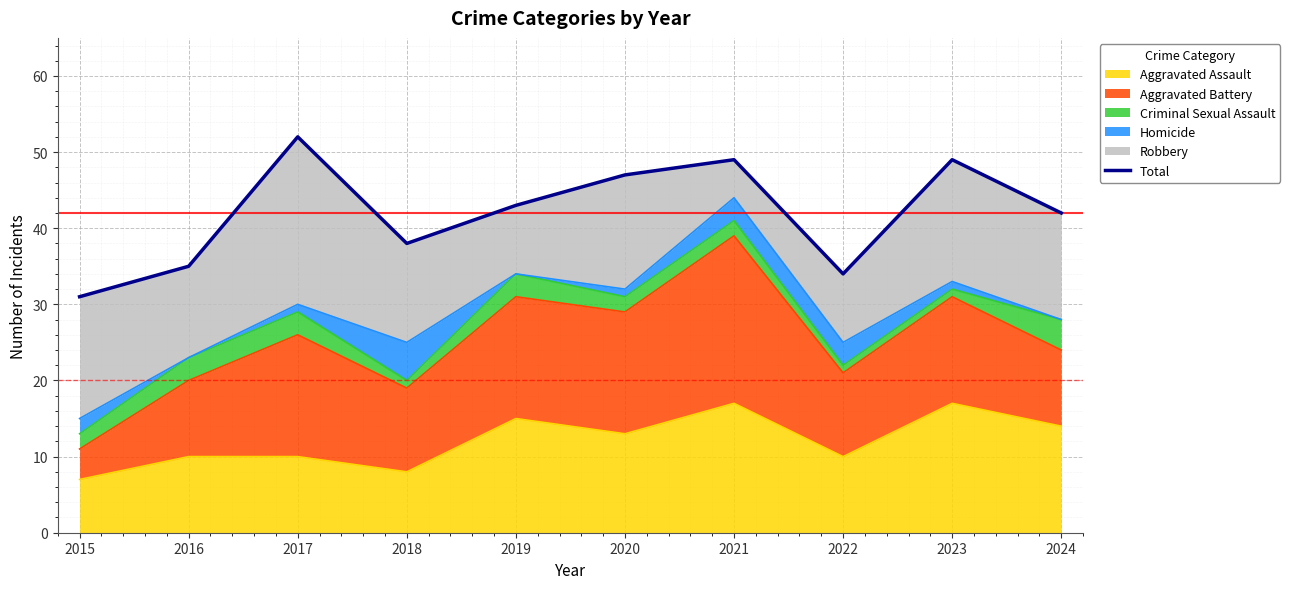

Is it true that the value at 2021 is 49?

True